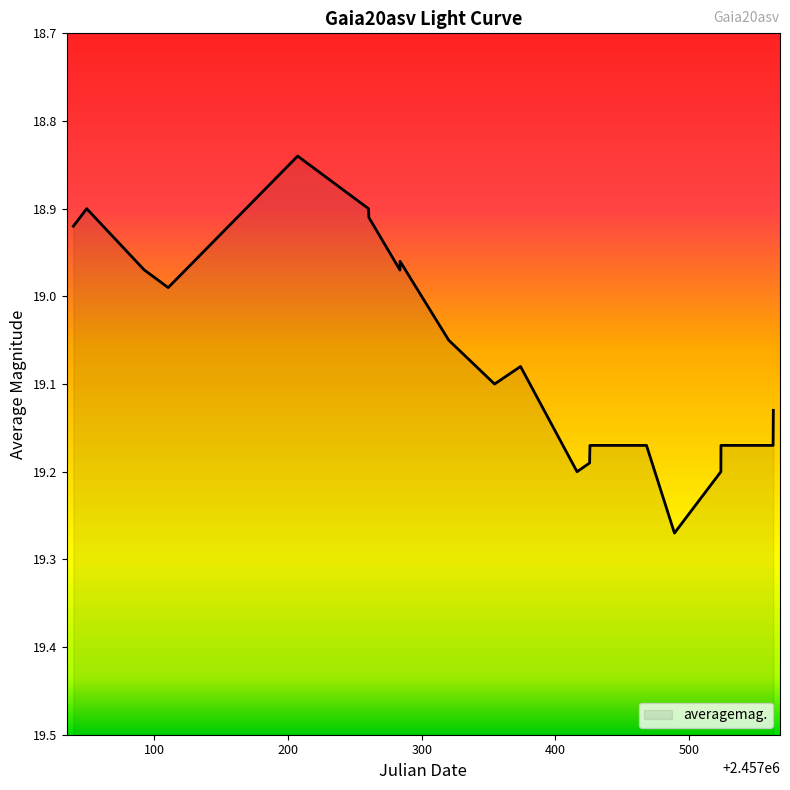

The chart shows a value of 25.7 at 2457468.163. True or false?

False